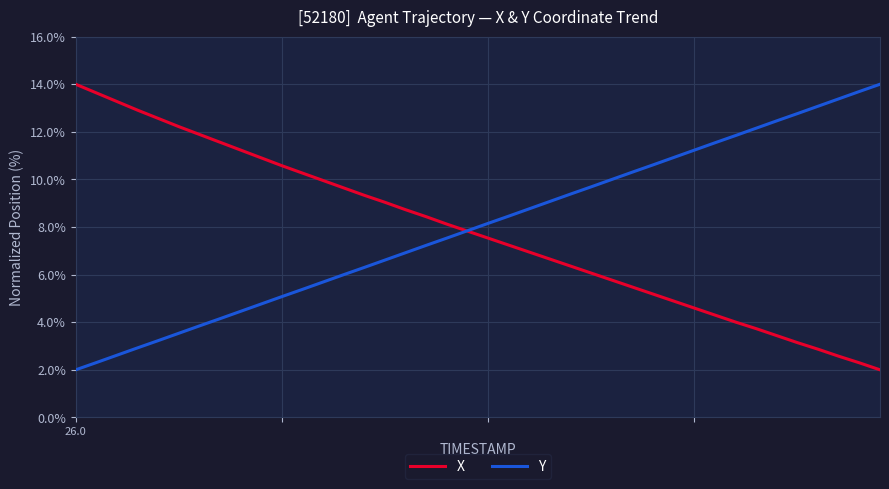

What is the highest value of the Y series?

14.0